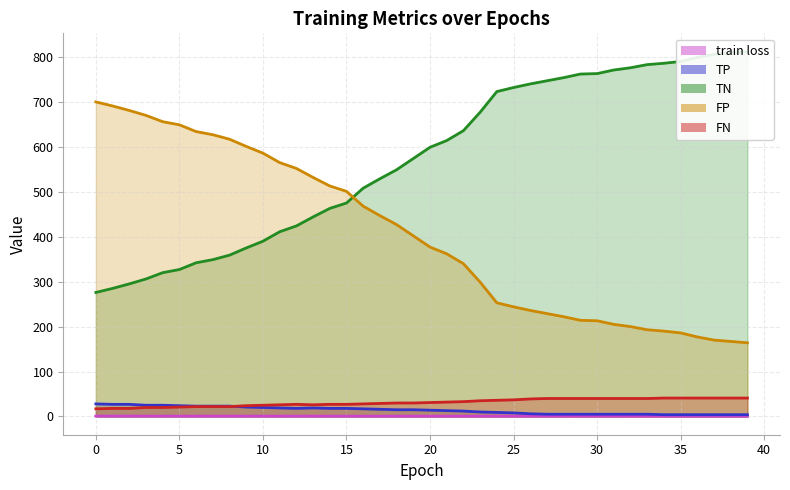

What is the sum of the TN values at 21 and 38?

1423.0